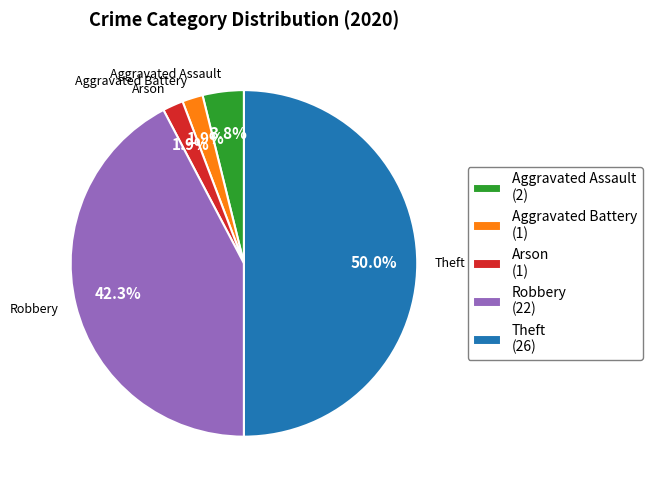

Between Aggravated Assault (2) and Arson (1), which is larger?

Aggravated Assault (2)